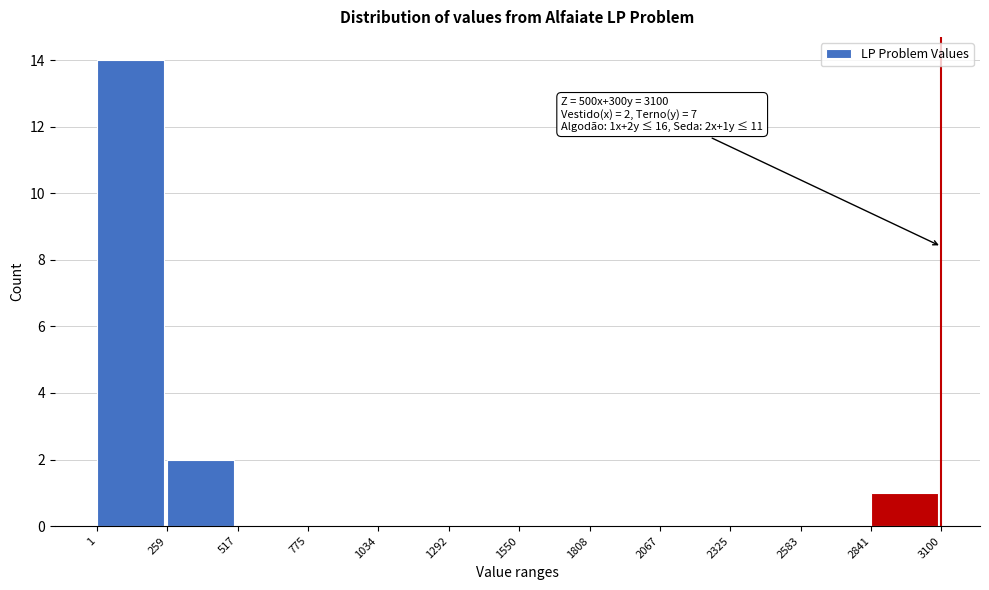

Which range on the x-axis has the tallest bar?

1 to 259